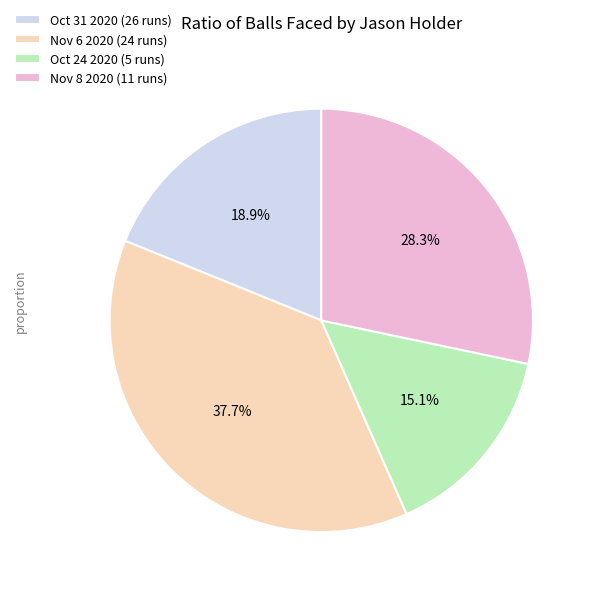

Approximately how many times larger is the value at Oct 31 2020 (26 runs) compared to Nov 8 2020 (11 runs)?

0.7